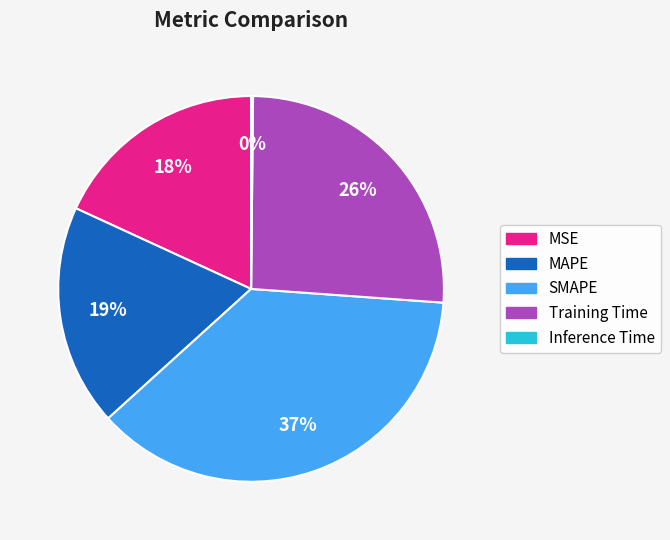

Which slice is the largest?

SMAPE